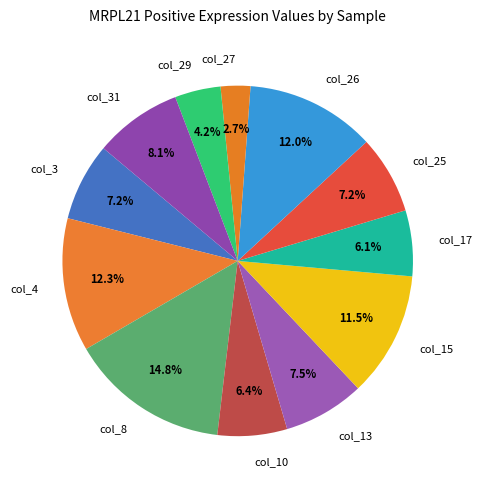

Between col_25 and col_31, which is larger?

col_31